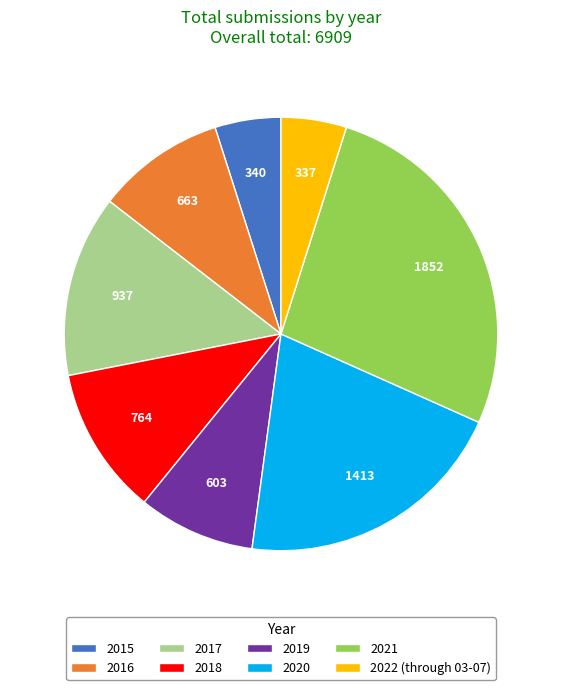

Is it true that 2022 (through 03-07) is 5% of the pie?

True